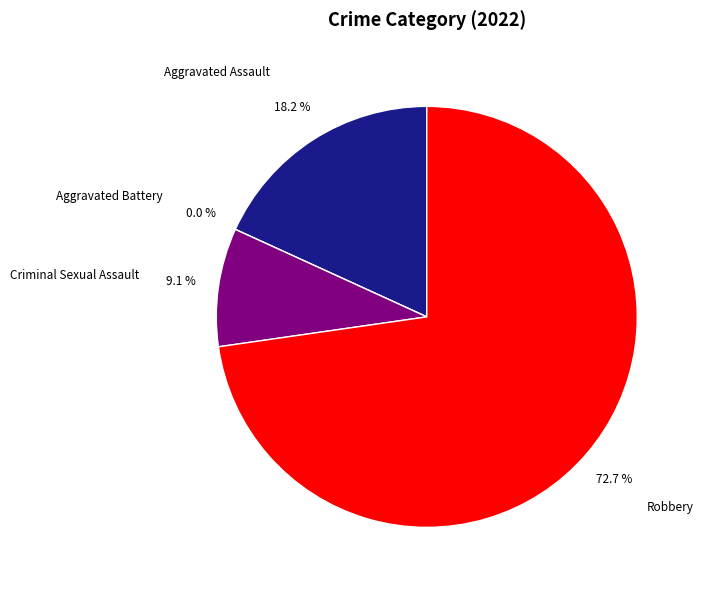

True or false: Robbery accounts for 81% of the total.

False